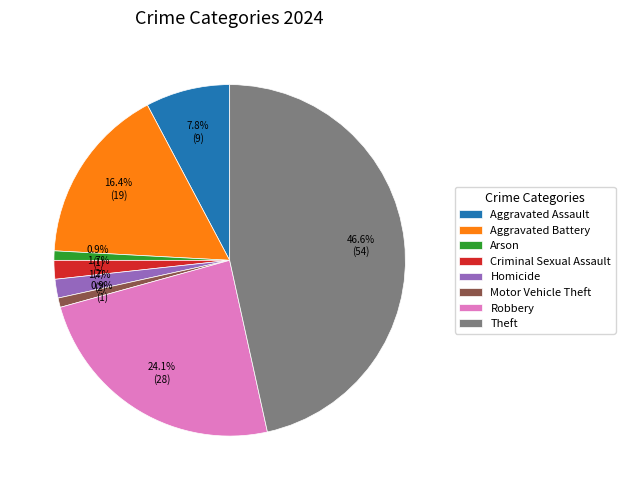

How much of the chart is everything except Aggravated Battery?

83.6%